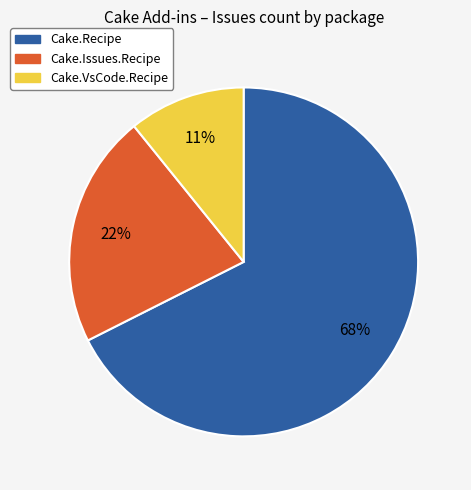

What is the smallest slice in the pie chart?

Cake.VsCode.Recipe